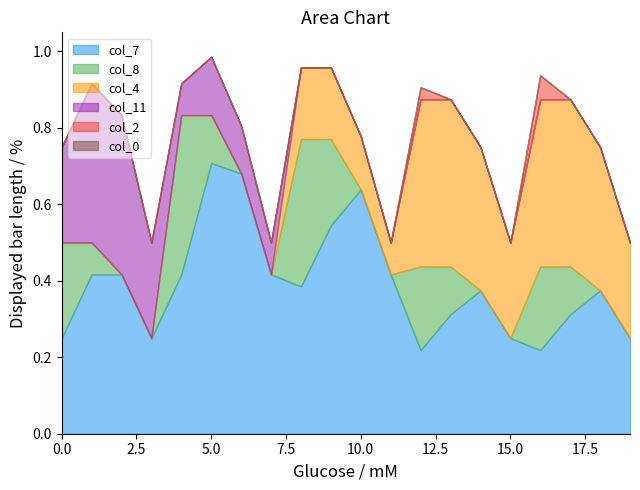

Count the col_8 values in the range 0 to 1.

20